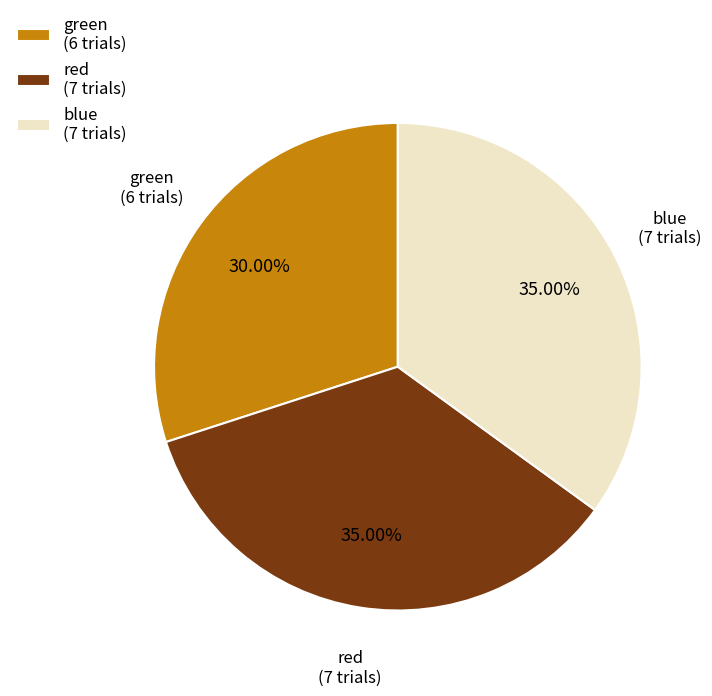

Combined, do red (7 trials) and green (6 trials) account for over 50%?

Yes